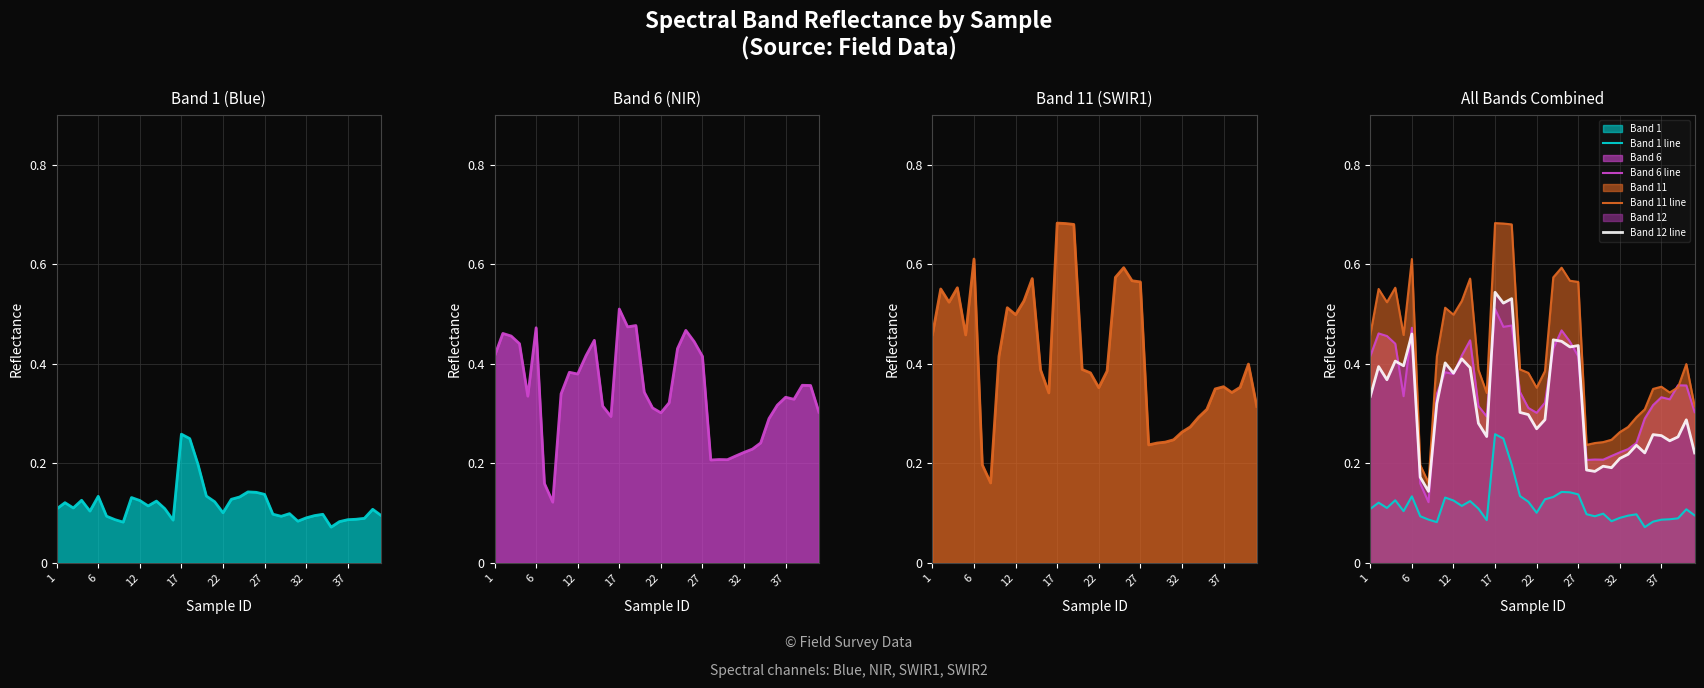

The value of Band 6 line at 13 is 0.6. True or false?

False